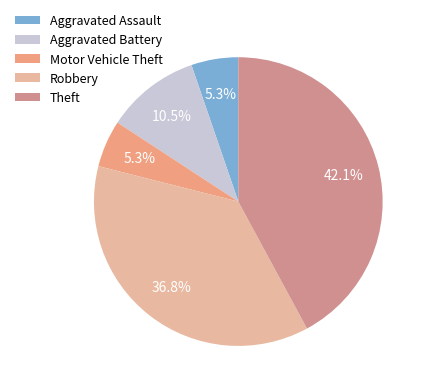

How many segments does this pie chart have?

5